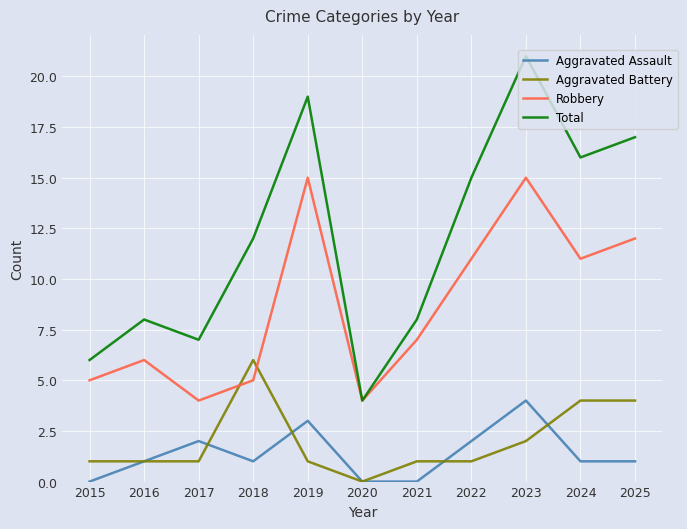

How many intersections are there between Robbery and Aggravated Battery?

2